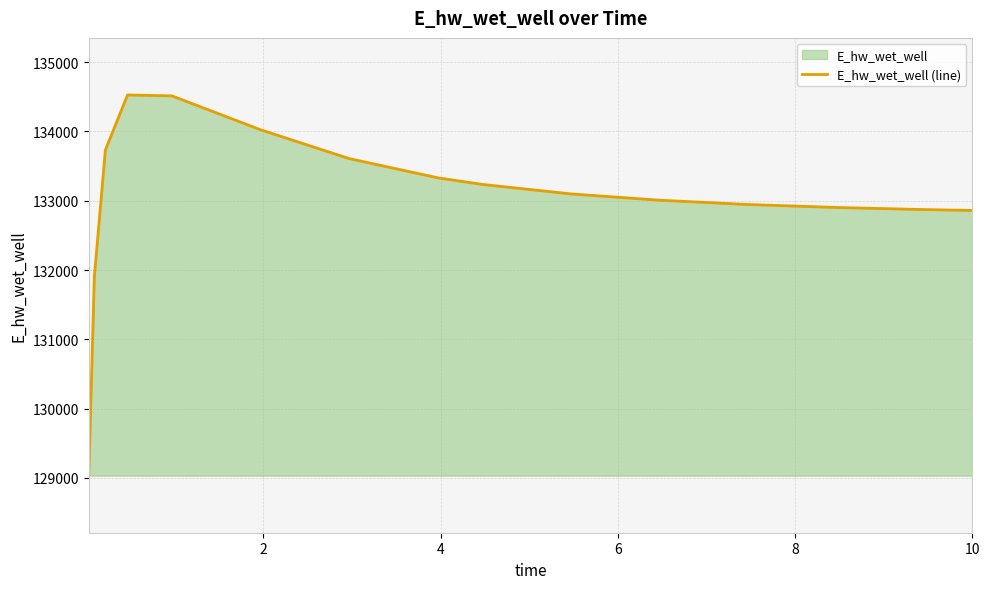

What is the smallest value displayed?

129032.5